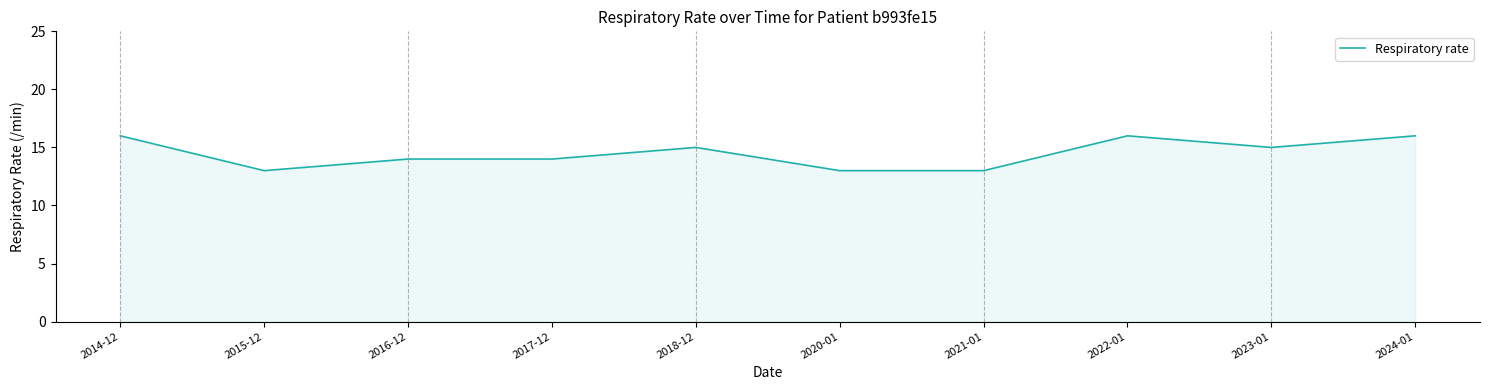

The chart shows a value of 8 at 2021-01. True or false?

False